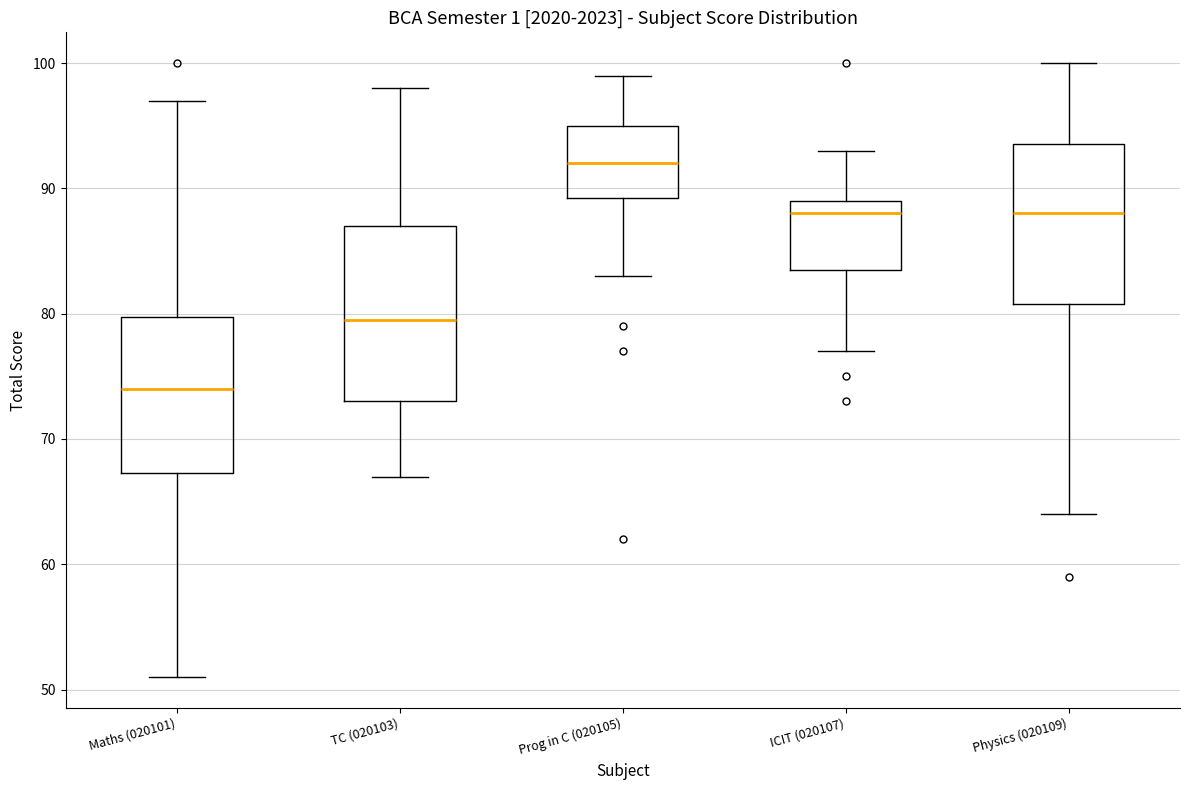

Reading left to right, read every box against the y-axis: the position of its median line, the range the box covers, and the ends of its whiskers. The values are not printed on the chart, so give them approximately, as read against the axis.

Maths (020101): median 74, box 67 to 80, whiskers 51 to 97
TC (020103): median 80, box 73 to 87, whiskers 67 to 98
Prog in C (020105): median 92, box 89 to 95, whiskers 83 to 99
ICIT (020107): median 88, box 84 to 89, whiskers 77 to 93
Physics (020109): median 88, box 81 to 94, whiskers 64 to 100